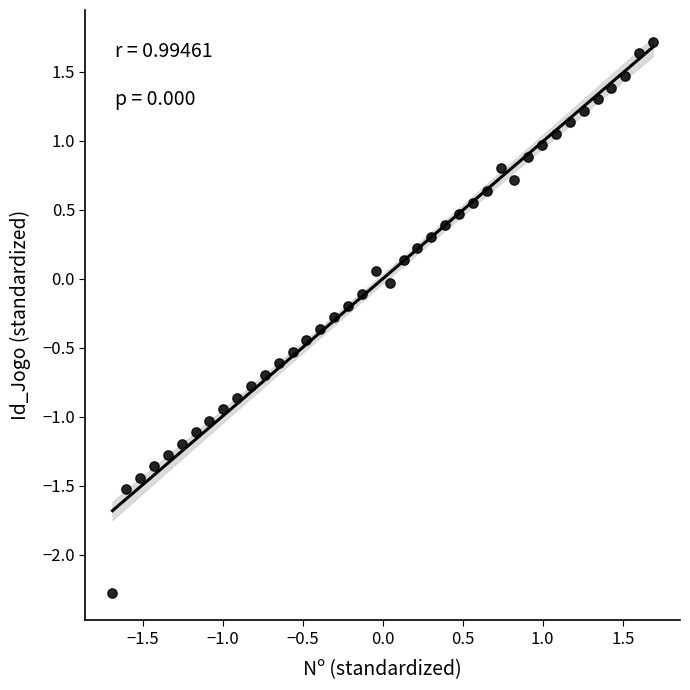

What is the range of Y values (max minus min)?

4.0